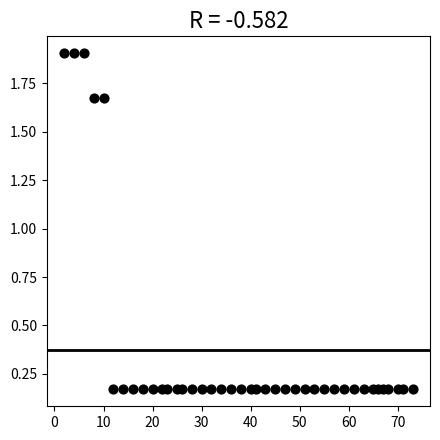

What is the range of X values (max minus min)?

71.0